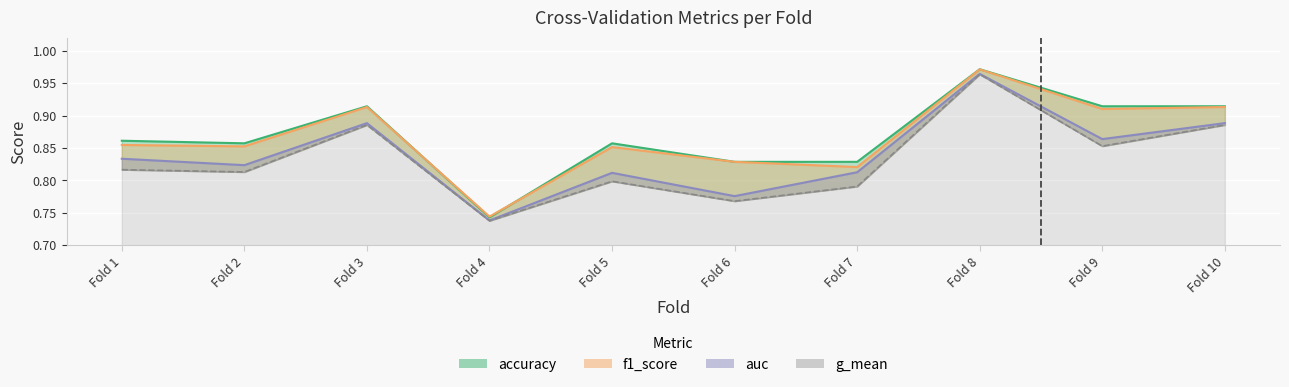

What is the difference between the f1_score values at Fold 8 and Fold 9?

0.1